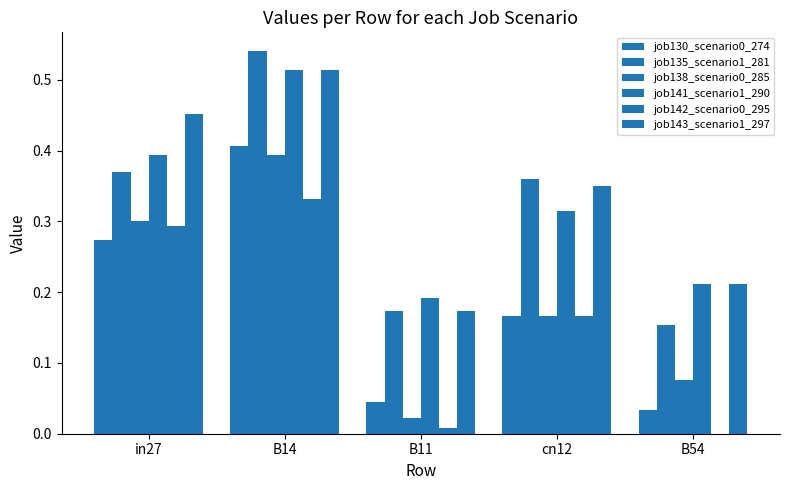

What is the total value across all series at cn12?

1.5